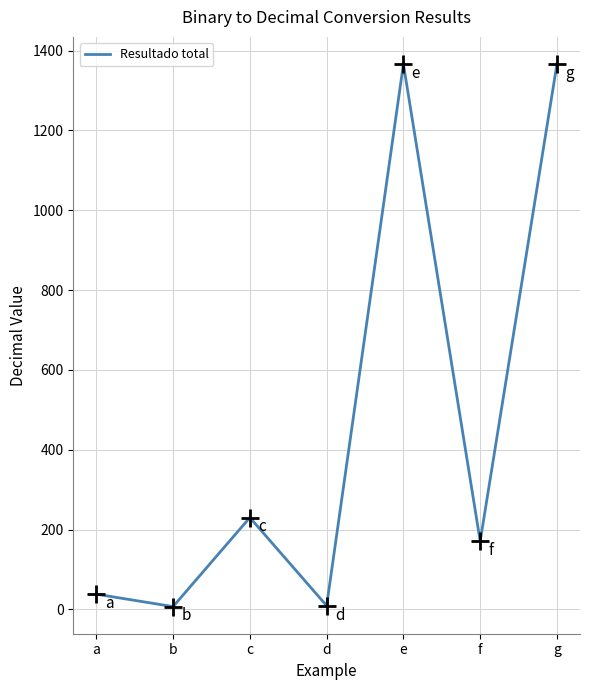

Which has a higher value, e or b?

e